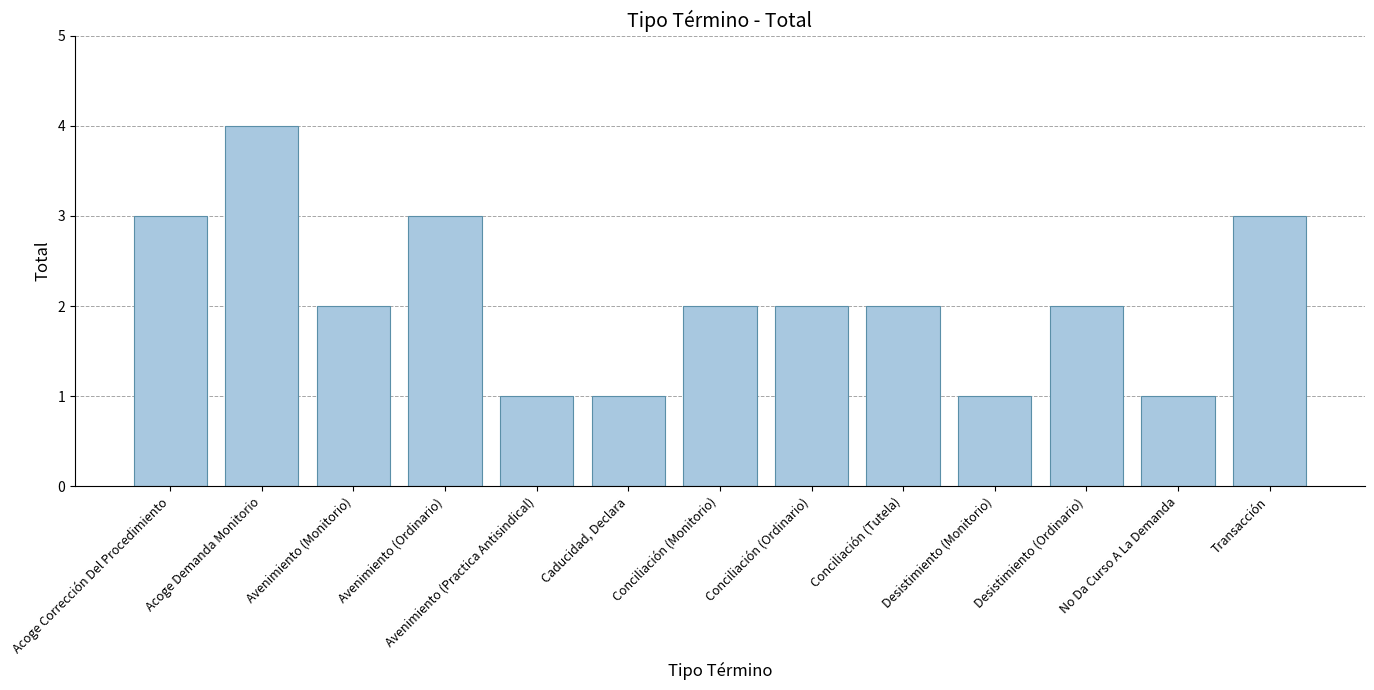

Is it true that the value at Acoge Demanda Monitorio is 4?

True